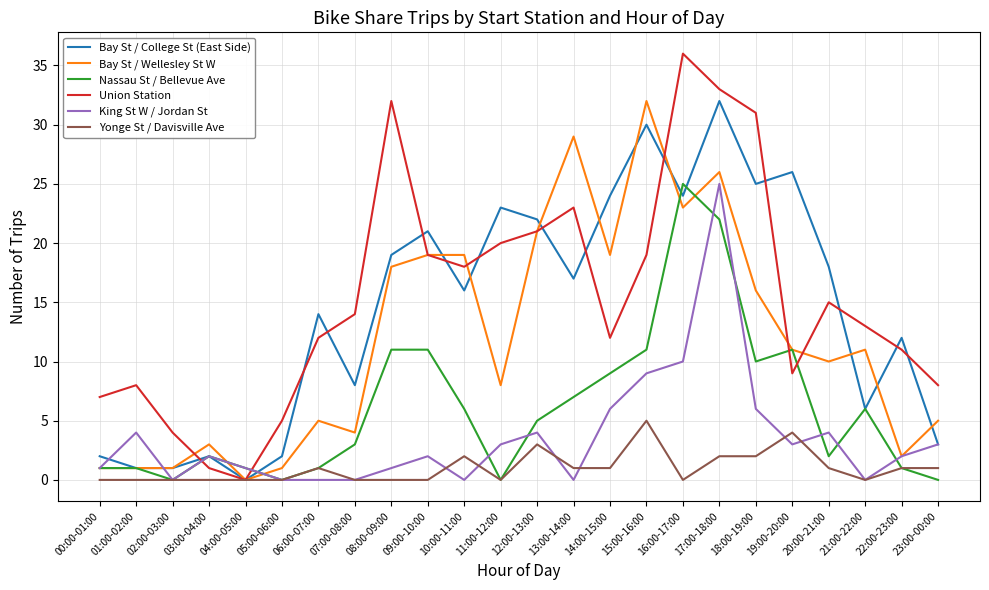

Reading right to left, list all the values displayed in this chart.

Bay St / College St (East Side): 3	12	6	18	26	25	32	24	30	24	17	22	23	16	21	19	8	14	2	0	2	1	1	2
Bay St / Wellesley St W: 5	2	11	10	11	16	26	23	32	19	29	21	8	19	19	18	4	5	1	0	3	1	1	1
Nassau St / Bellevue Ave: 0	1	6	2	11	10	22	25	11	9	7	5	0	6	11	11	3	1	0	1	2	0	1	1
Union Station: 8	11	13	15	9	31	33	36	19	12	23	21	20	18	19	32	14	12	5	0	1	4	8	7
King St W / Jordan St: 3	2	0	4	3	6	25	10	9	6	0	4	3	0	2	1	0	0	0	1	2	0	4	1
Yonge St / Davisville Ave: 1	1	0	1	4	2	2	0	5	1	1	3	0	2	0	0	0	1	0	0	0	0	0	0